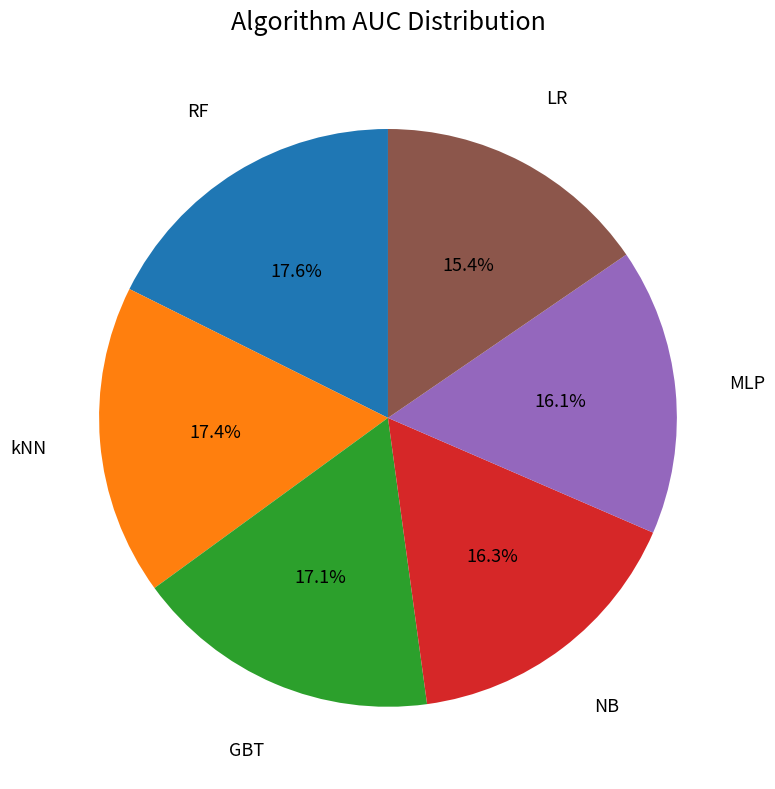

The LR slice represents 7% of the pie. True or false?

False